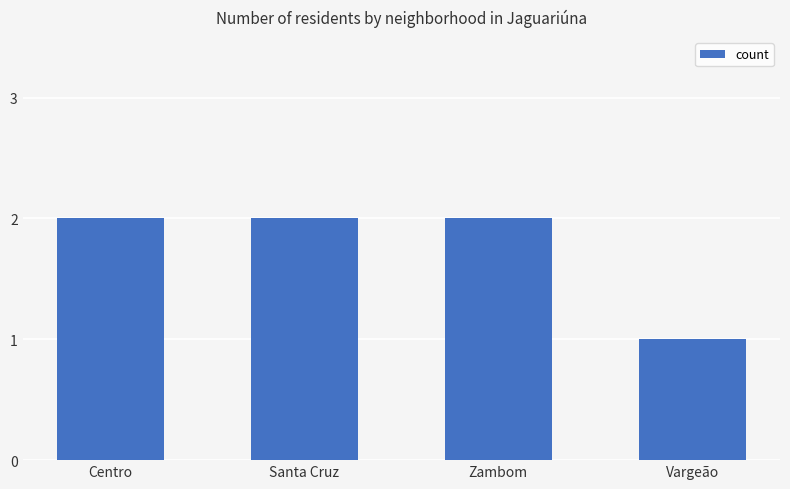

The value at Zambom is 2. True or false?

True